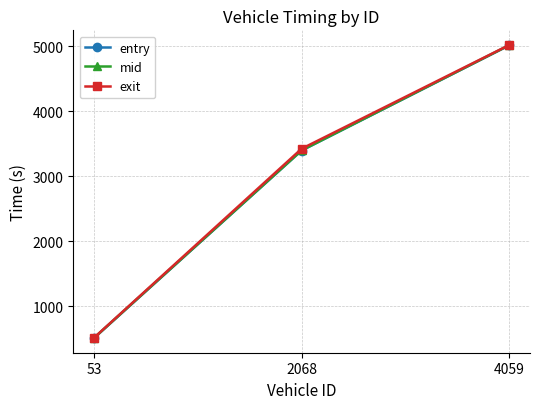

At which category is the sum across all series the highest?

4059